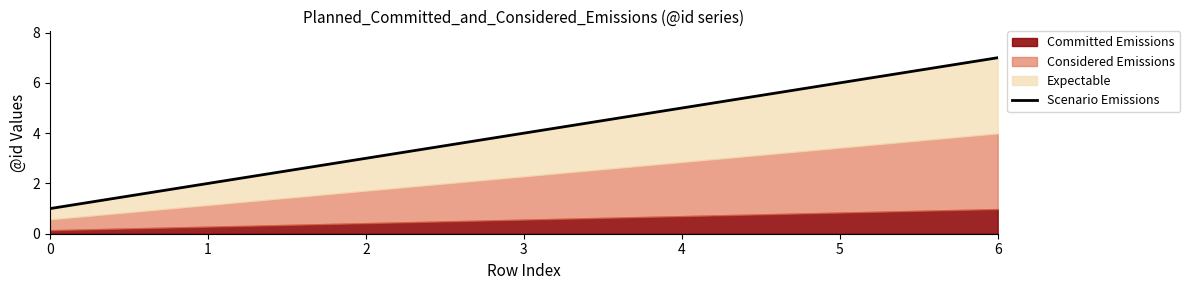

What is the difference between the values at 1 and 6?

5